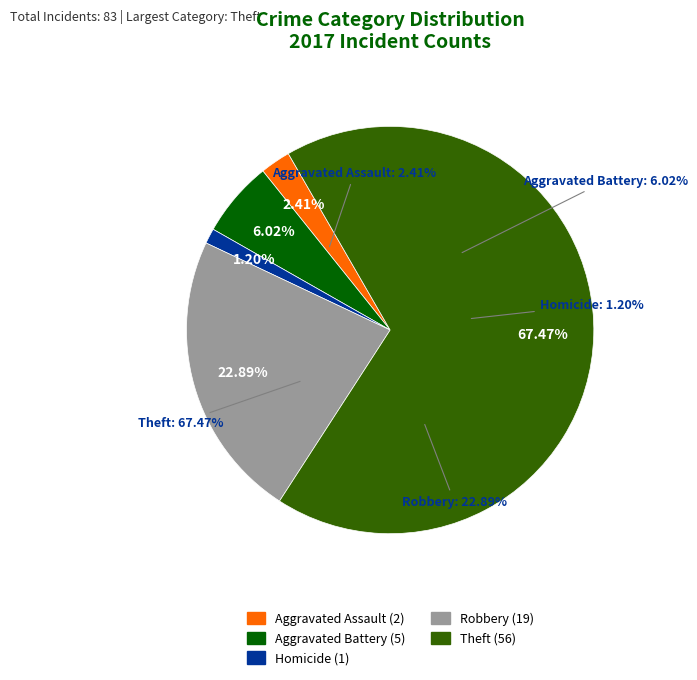

The Aggravated Assault slice represents 1% of the pie. True or false?

False